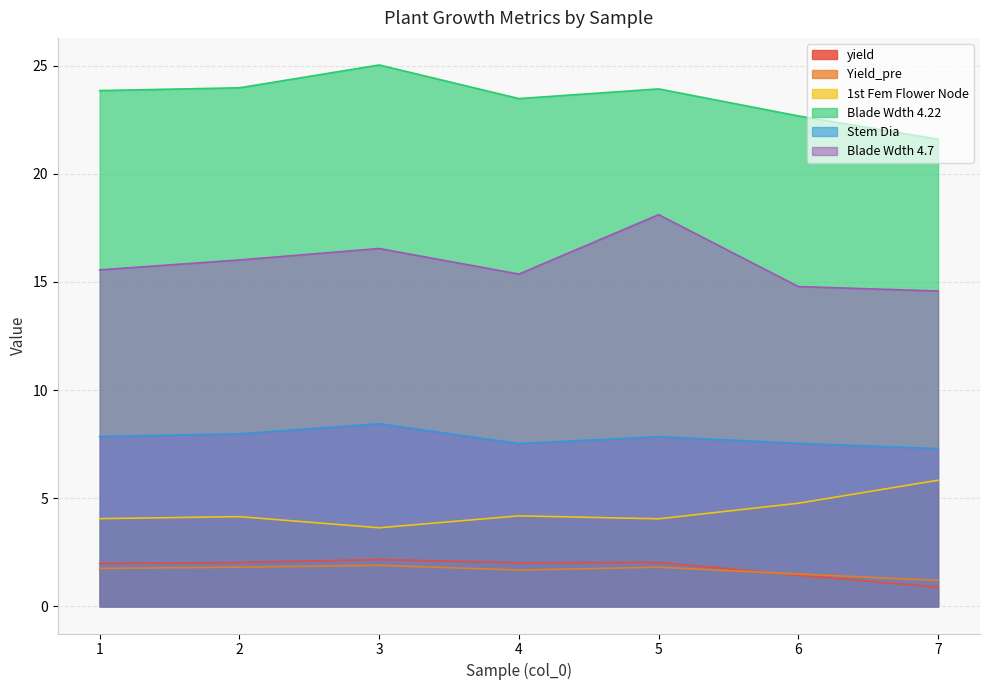

How many interior local valleys does the 1st Fem Flower Node series have?

2